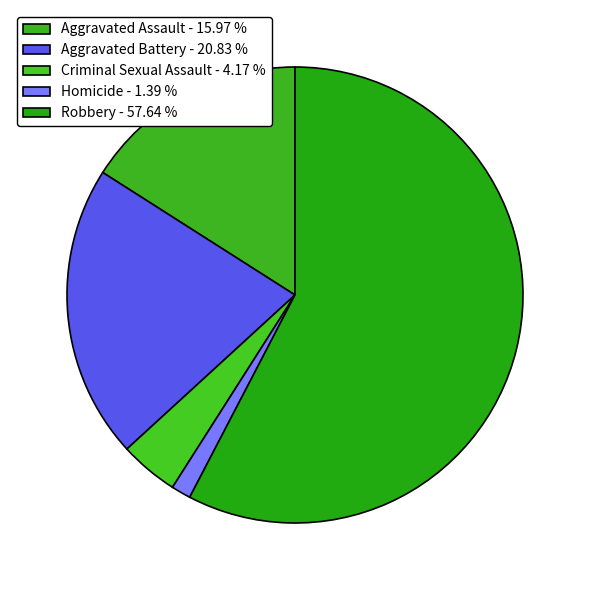

True or false: Aggravated Battery accounts for 21% of the total.

True